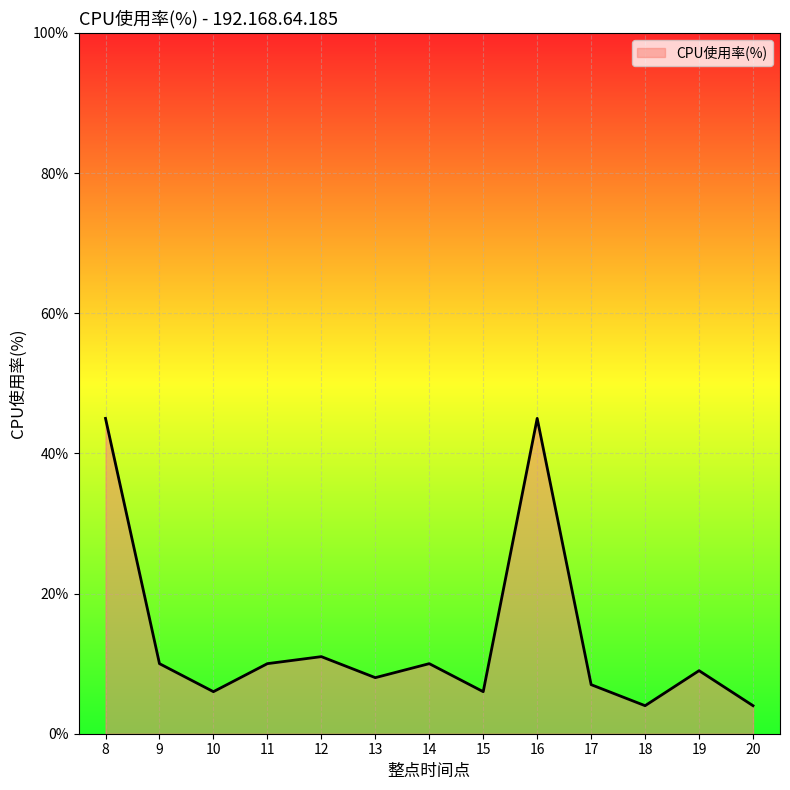

Does the chart have visible grid lines?

Yes